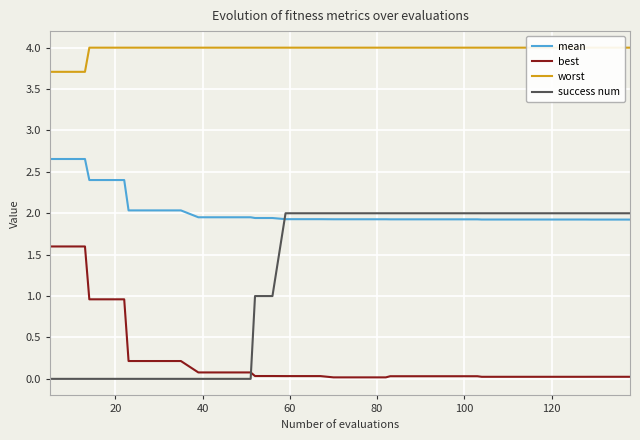

What is the minimum value for mean?

1.9